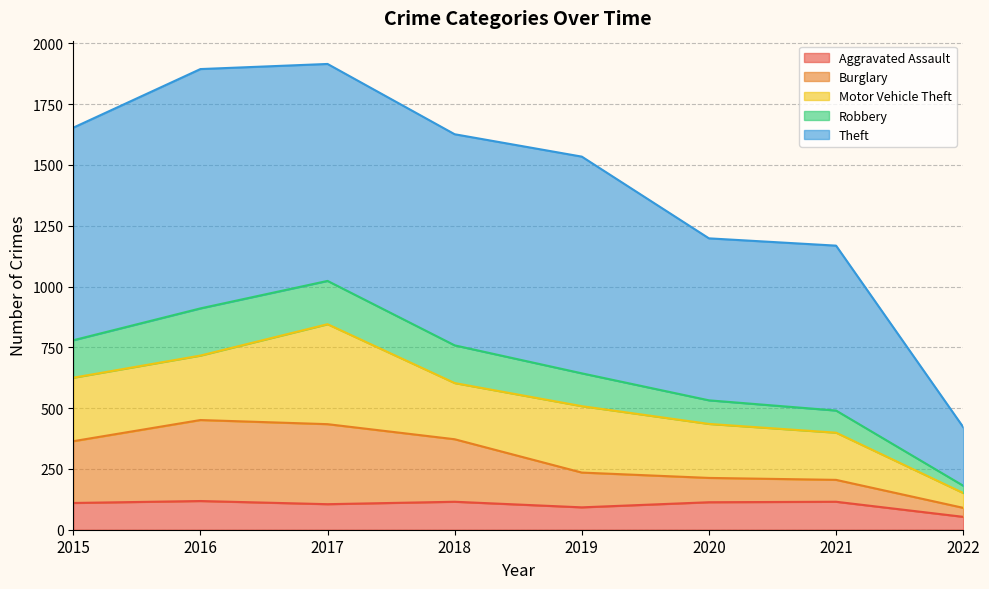

What is the sum of the Aggravated Assault values at 2018 and 2021?

230